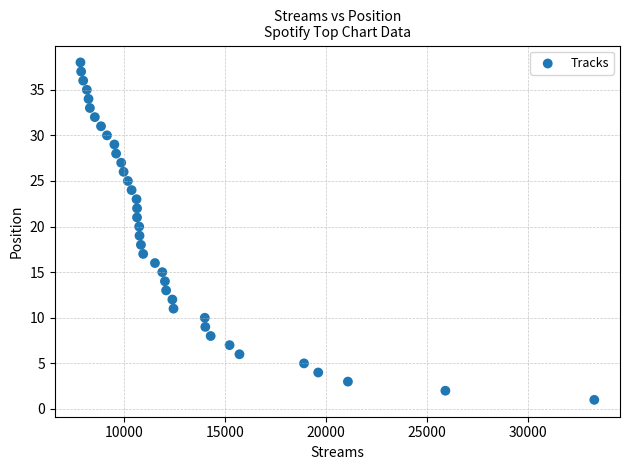

What is the range of Y values (max minus min)?

37